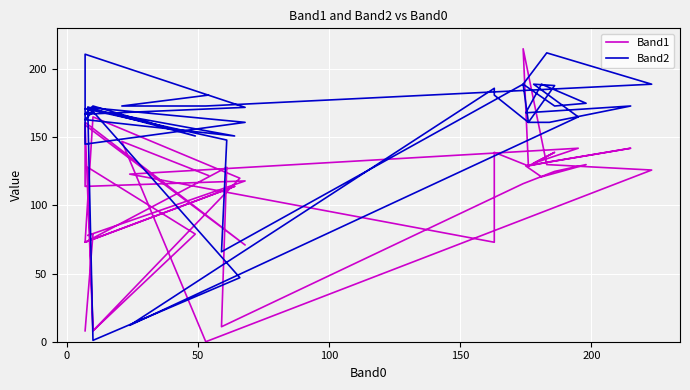

Reading left to right, what are all the values shown in this chart?

Band1: 122	147	0	126	130	215	129	139	131	142	123	73	139	129	132	142	129	121	130	125	116	11	128	73	114	73	165	120	8	128	79	8	159	71	161	114	118	78	79	8
Band2: 181	173	173	189	212	189	161	188	189	165	12	186	181	161	161	173	168	189	175	173	189	66	148	171	151	163	169	47	1	172	151	173	167	172	211	145	161	172	169	167